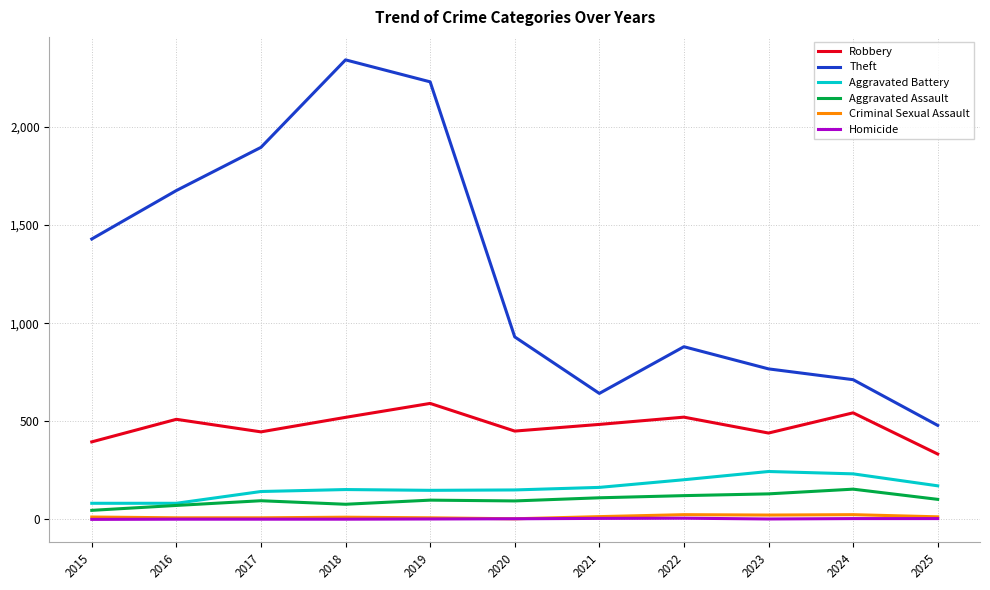

True or false: Homicide and Aggravated Battery intersect in this chart.

False